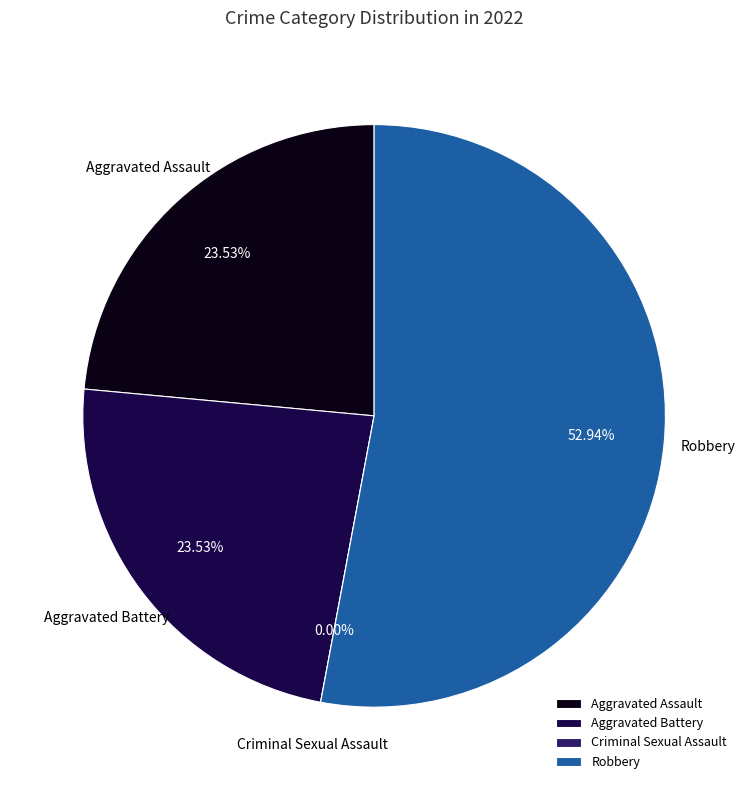

To the nearest percent, what is the average slice percentage?

25%